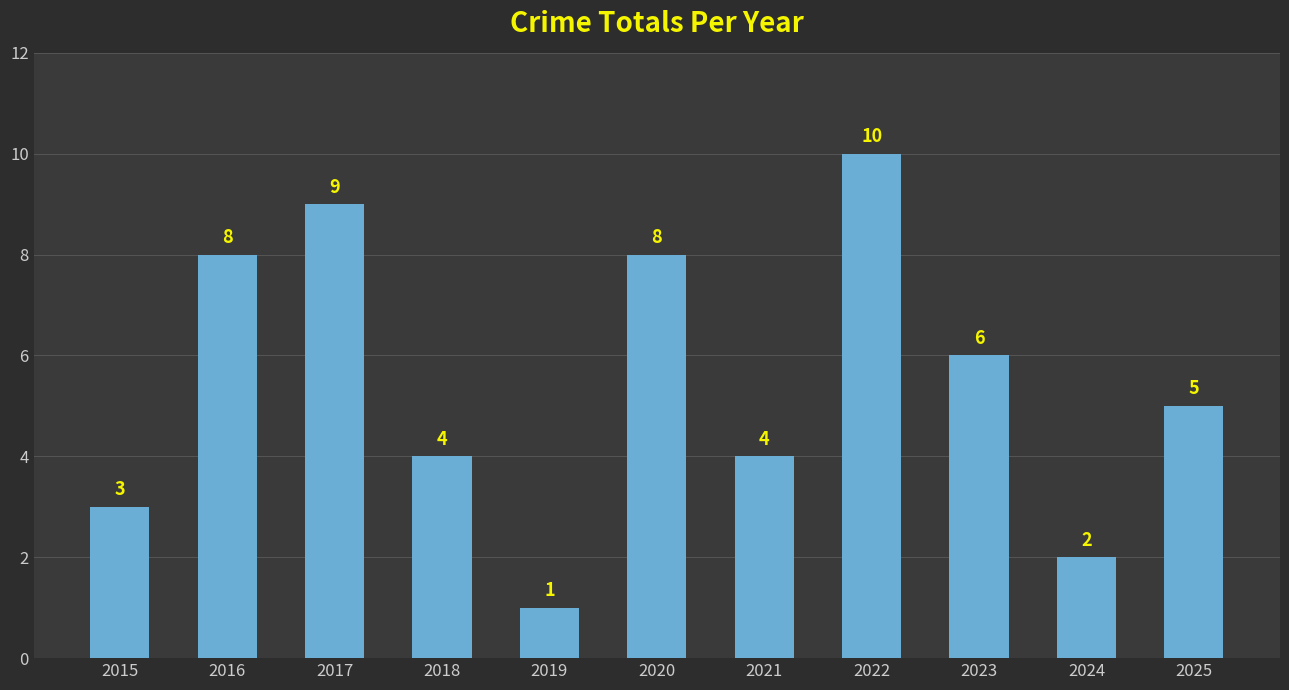

Between 2021 and 2019, which is larger?

2021